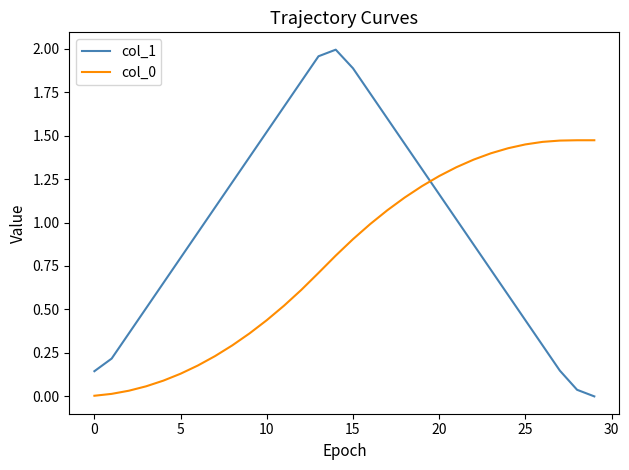

True or false: col_1 and col_0 intersect in this chart.

True